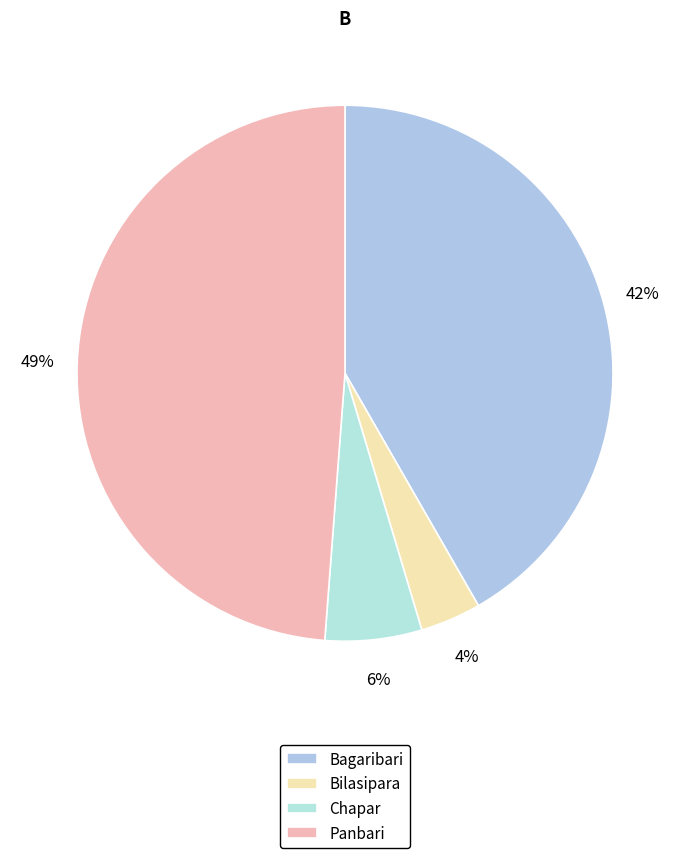

Which has a higher value, Panbari or Bilasipara?

Panbari